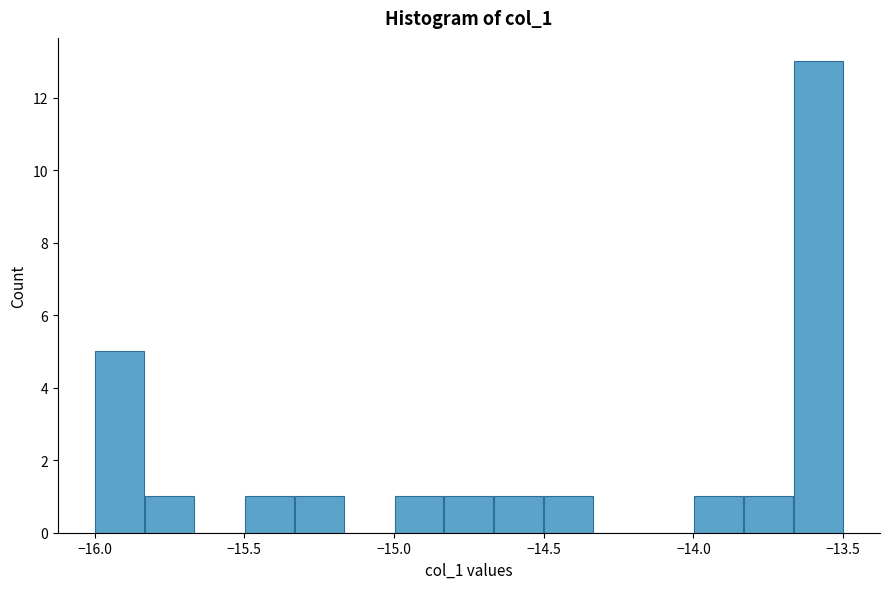

Read against the x-axis, roughly where is the centre of the tallest bar?

-13.60